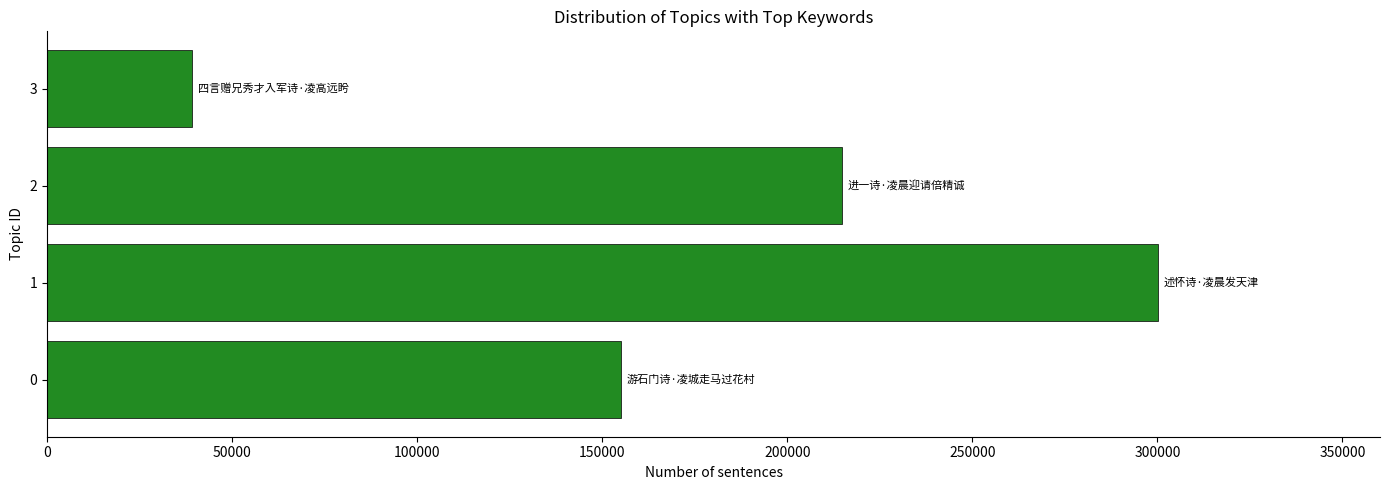

Reading top to bottom, what are all the values shown in this chart?

3=39226	2=214800	1=300141	0=154977